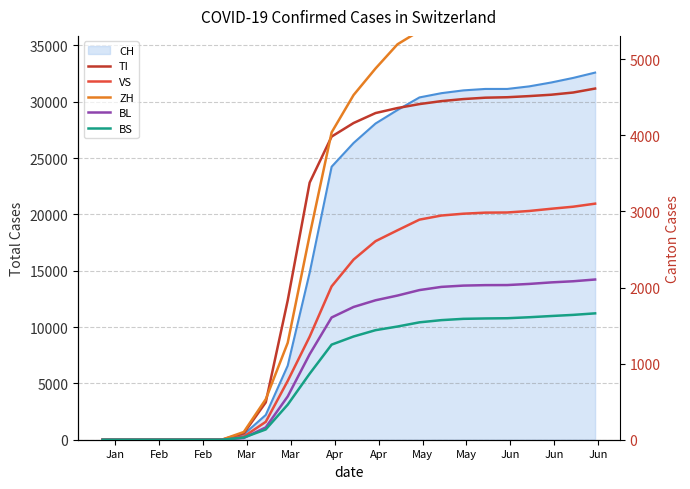

What is the difference between the maximum and minimum values in the ZH series?

5820